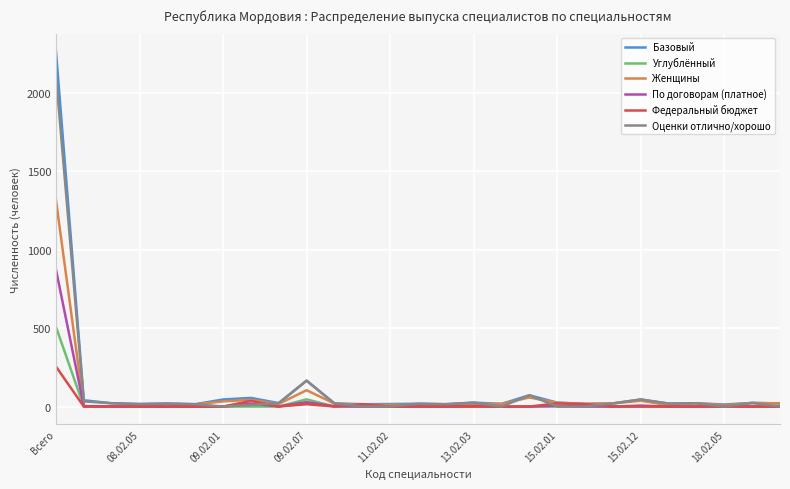

What is the maximum value for Оценки отлично/хорошо?

2111